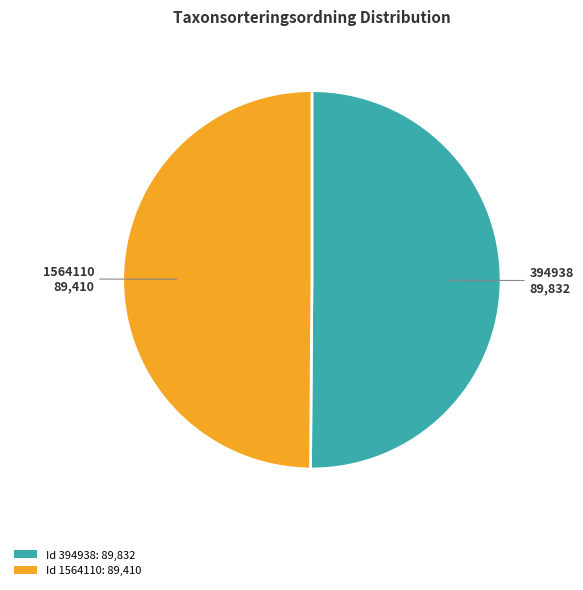

True or false: Id 1564110: 89,410 accounts for 50% of the total.

True